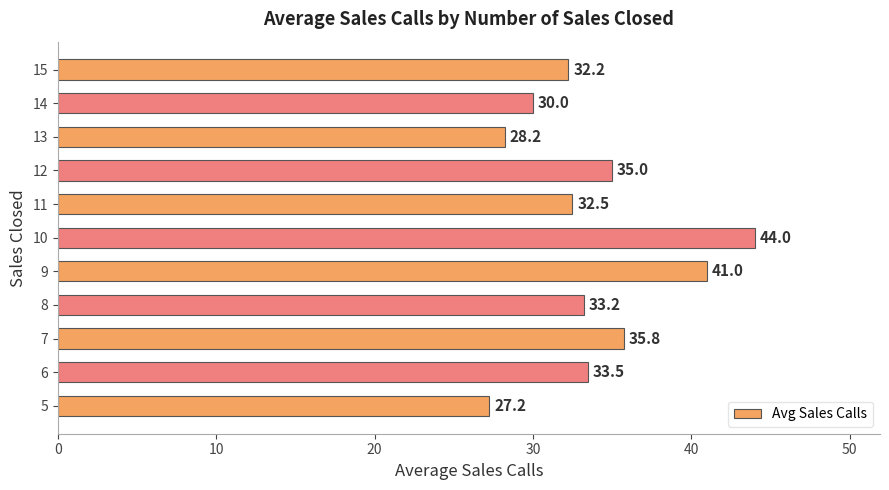

List the labels in order of value, largest first.

10, 9, 7, 12, 6, 8, 11, 15, 14, 13, 5